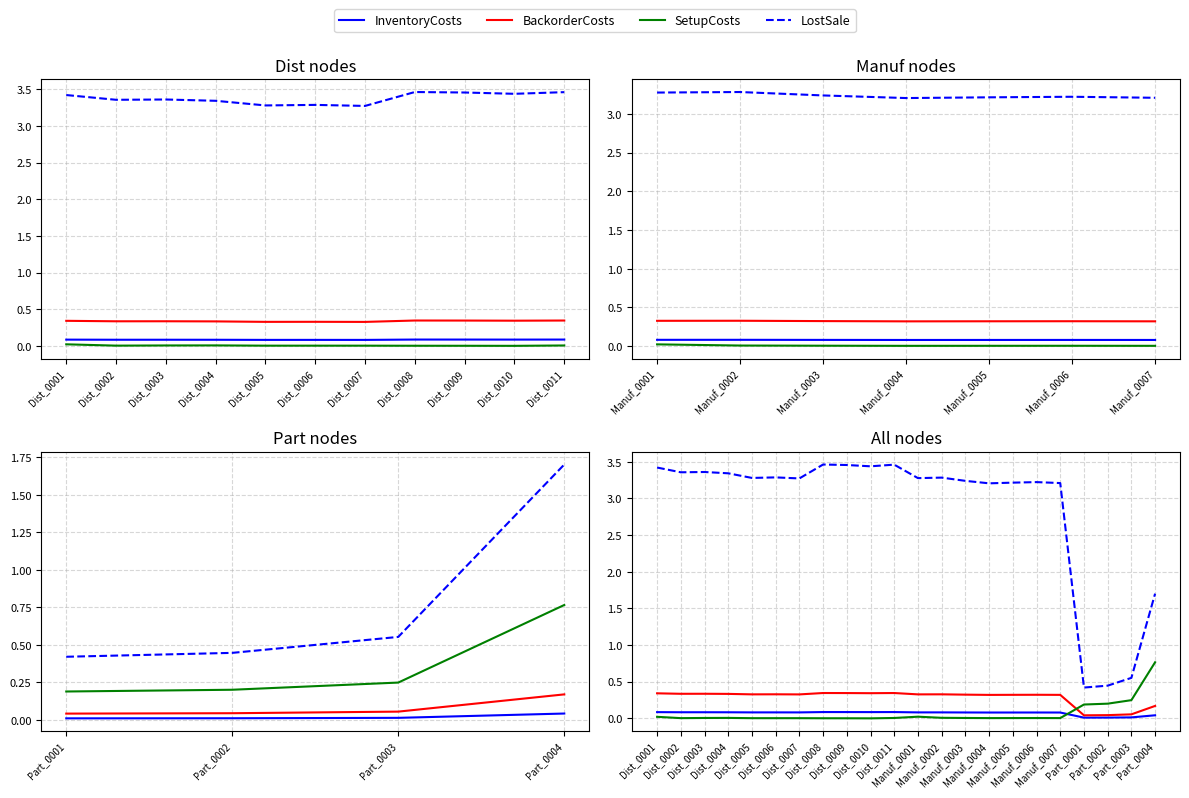

What is the minimum value for LostSale?

0.4